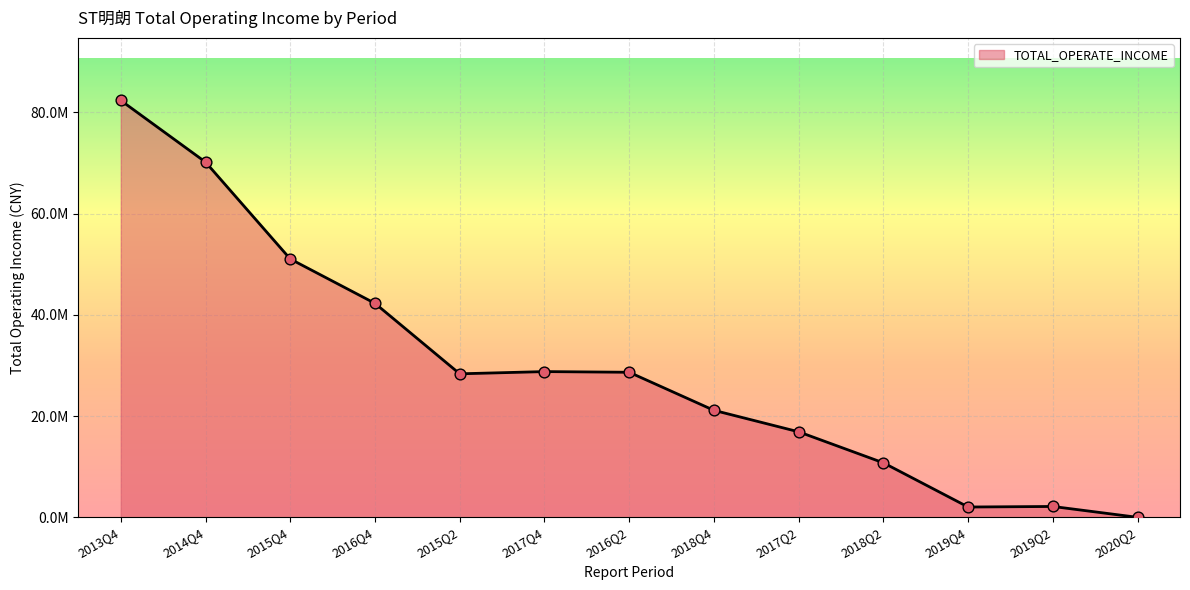

Does the chart have visible grid lines?

Yes